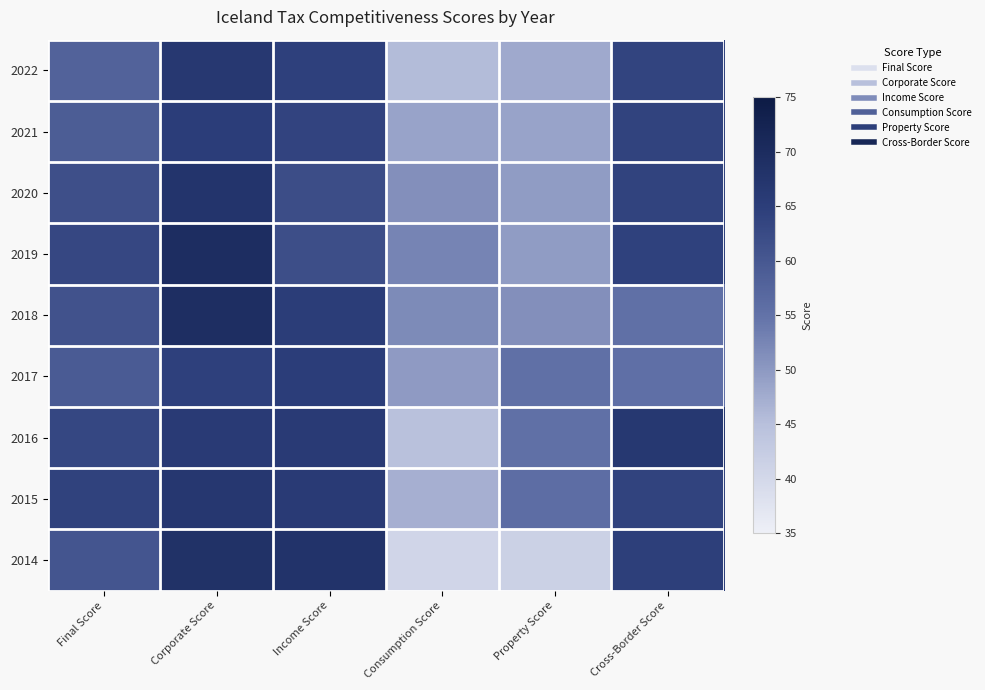

At which category is the sum across all series the highest?

Corporate Score